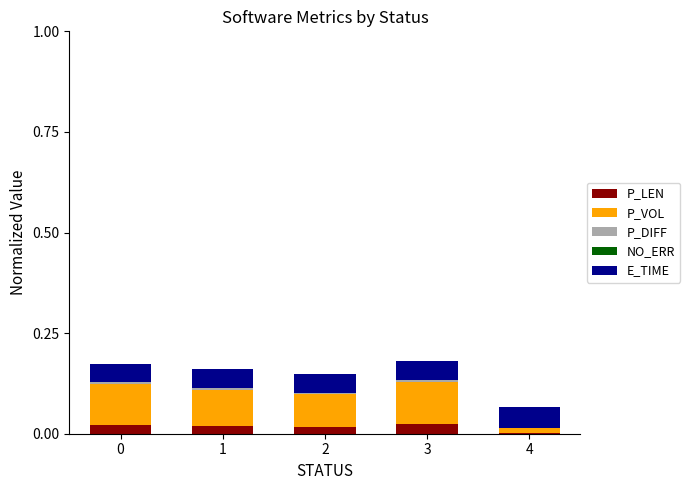

The P_LEN series shows 0.0 at 4. True or false?

True